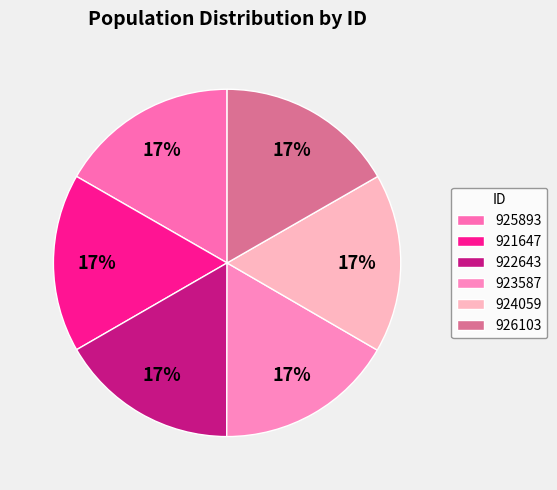

Does any single category account for the majority?

No